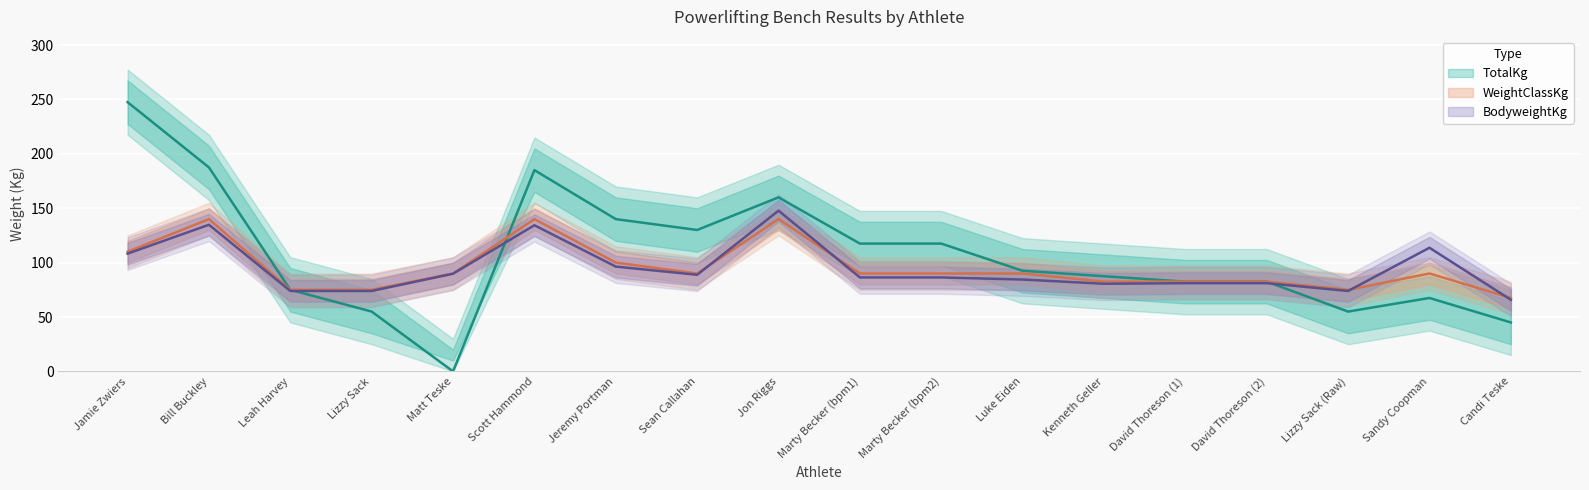

Is the value of BodyweightKg at Jon Riggs greater than the value of WeightClassKg at Marty Becker (bpm1)?

Yes